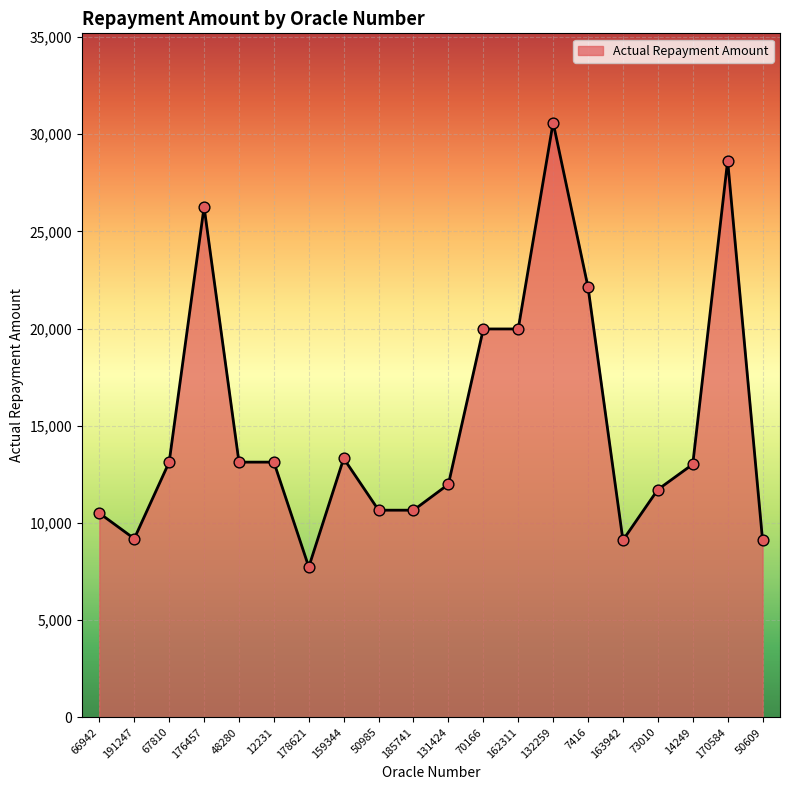

Which has a higher value, 50609 or 7416?

7416